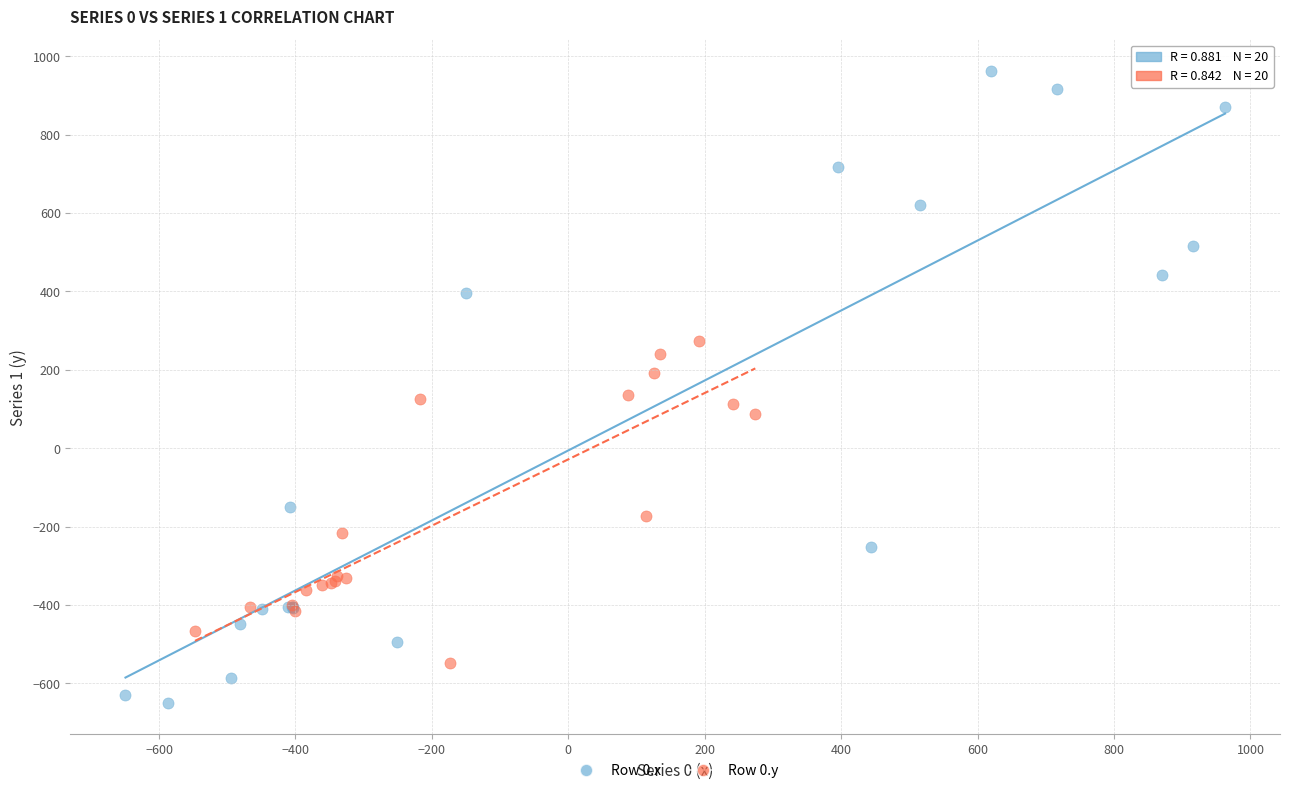

Which series has the widest spread of Y values?

Row 0.x